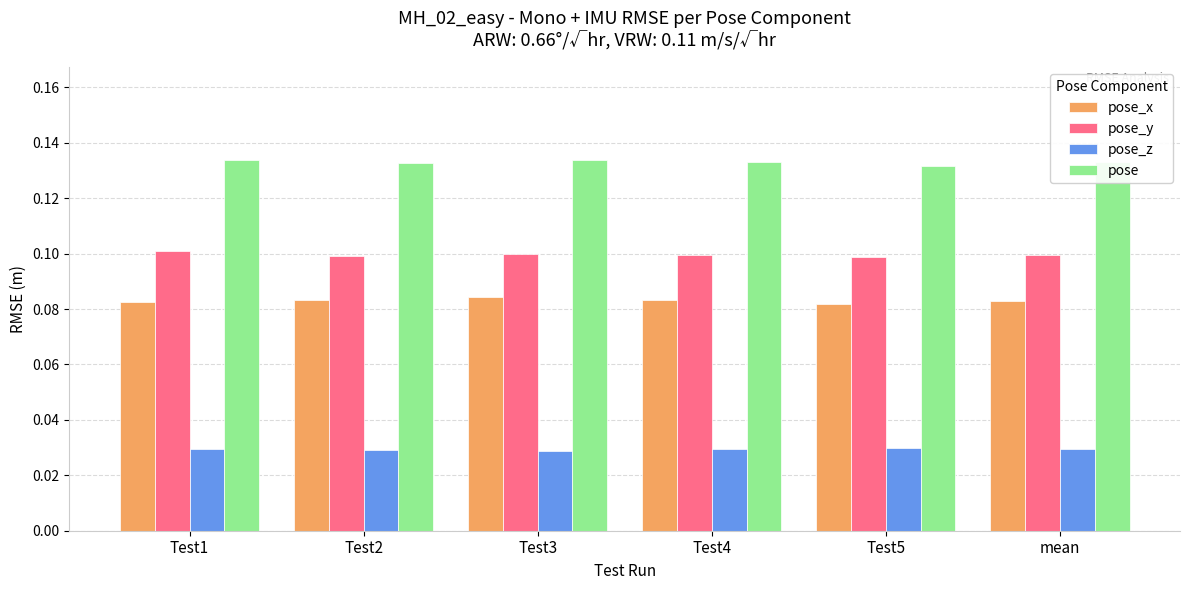

The value of pose at Test5 is 0.1. True or false?

True